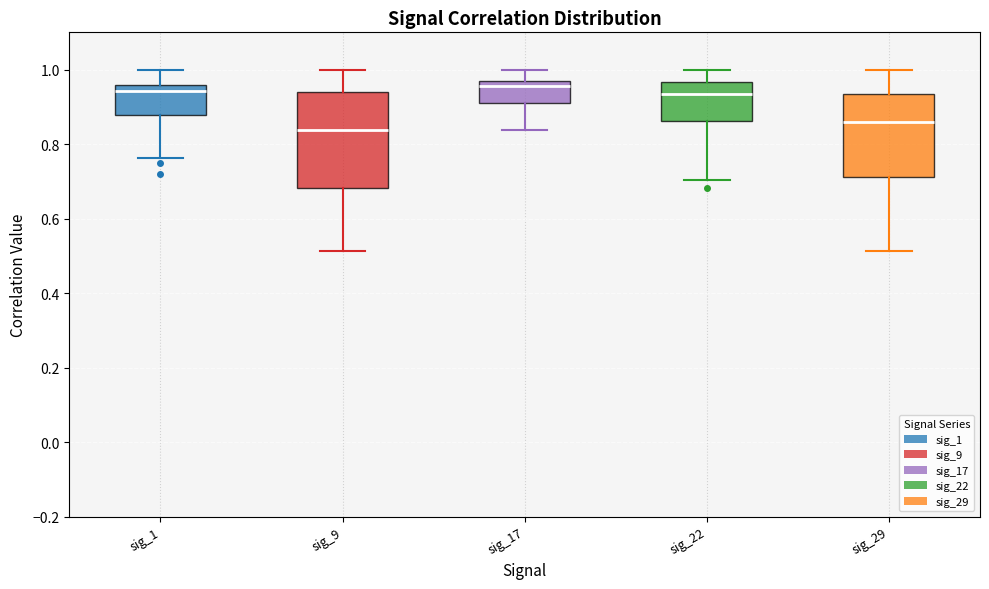

Reading left to right, transcribe this box plot: for each box, give where its median line is, the range the box spans, and where its two whiskers end, as read against the y-axis. The values are not printed on the chart, so give them approximately, as read against the axis.

sig_1: median 0.94, box 0.88 to 0.96, whiskers 0.76 to 1.00
sig_9: median 0.84, box 0.68 to 0.94, whiskers 0.52 to 1.00
sig_17: median 0.96 (just below the box's upper edge), box 0.92 to 0.96, whiskers 0.84 to 1.00
sig_22: median 0.94, box 0.86 to 0.96, whiskers 0.70 to 1.00
sig_29: median 0.86, box 0.72 to 0.94, whiskers 0.52 to 1.00